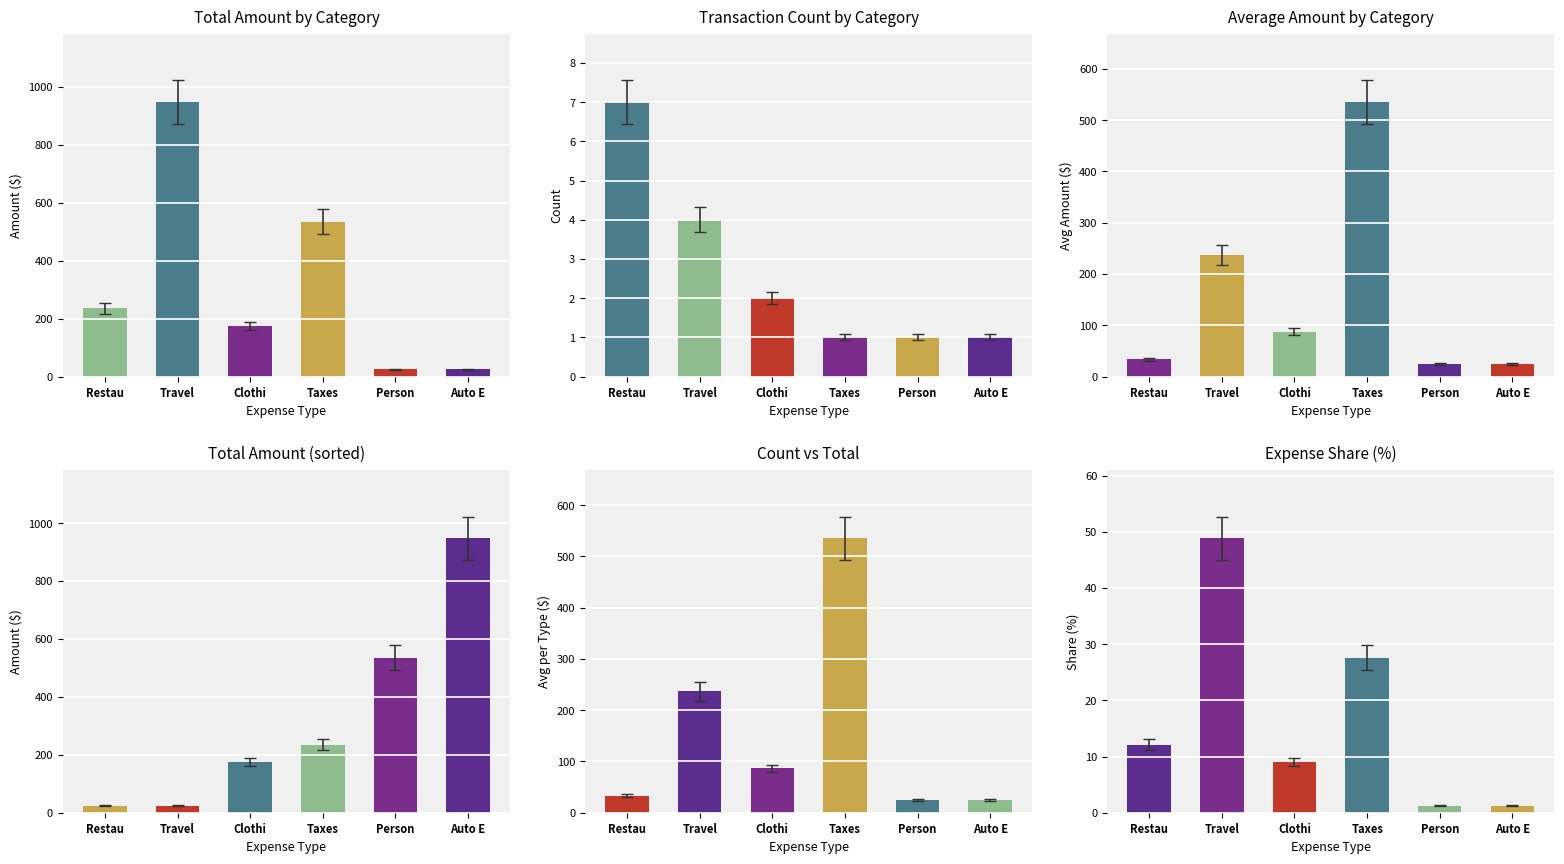

What are all the series names shown in the legend?

Restaurant, Travel, Clothing, Taxes, Personal Items, Auto Expense